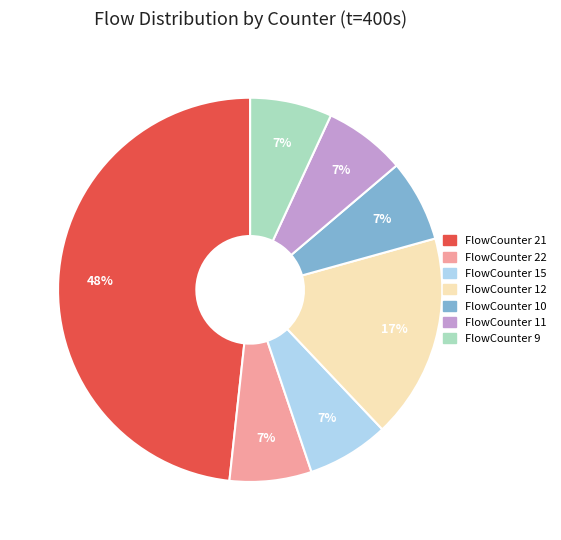

Does any single category account for the majority?

No